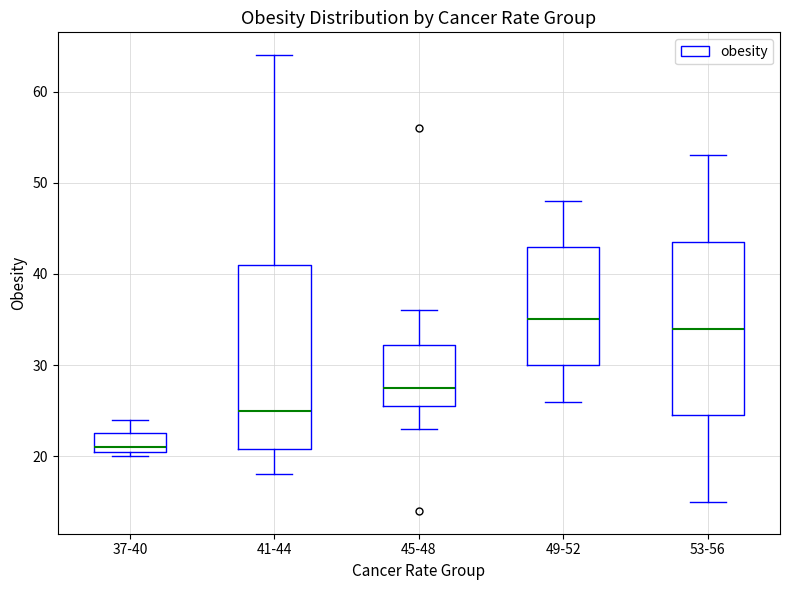

Reading left to right, transcribe this box plot: for each box, give where its median line is, the range the box spans, and where its two whiskers end, as read against the y-axis. The values are not printed on the chart, so give them approximately, as read against the axis.

37-40: median 21 (just above the box's lower edge), box 21 to 23, whiskers 20 to 24
41-44: median 25, box 21 to 41, whiskers 18 to 64
45-48: median 28, box 26 to 32, whiskers 23 to 36
49-52: median 35, box 30 to 43, whiskers 26 to 48
53-56: median 34, box 25 to 44, whiskers 15 to 53